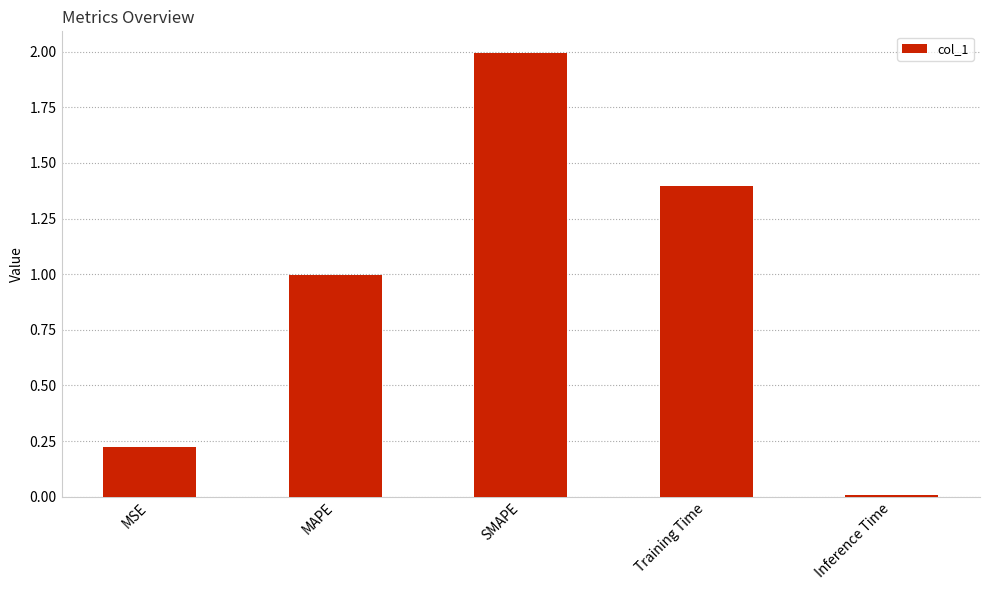

Rank the categories by value from lowest to highest.

Inference Time, MSE, MAPE, Training Time, SMAPE